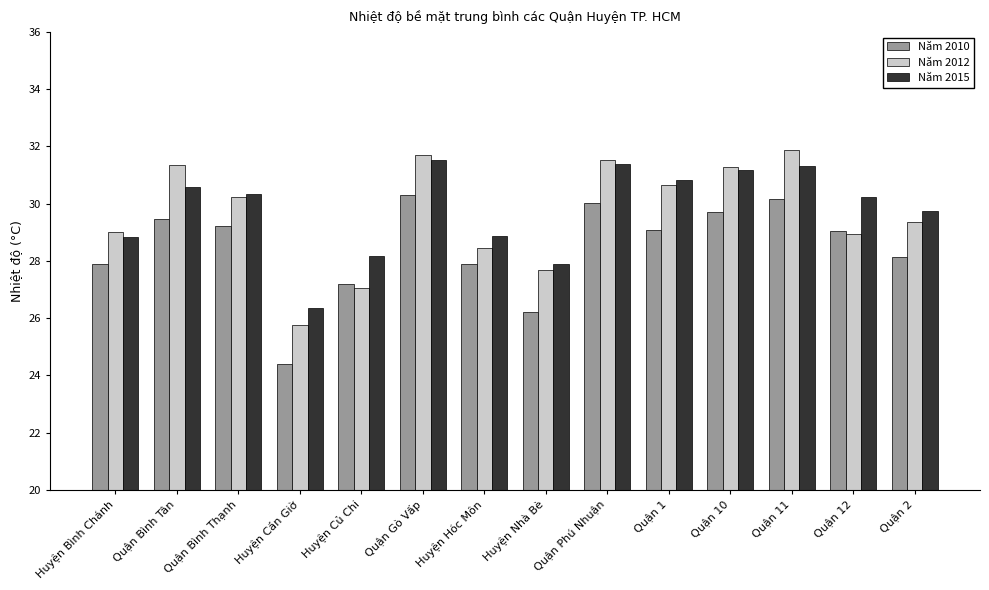

True or false: Năm 2015 has a value of 39.8 at Quận Bình Thạnh.

False